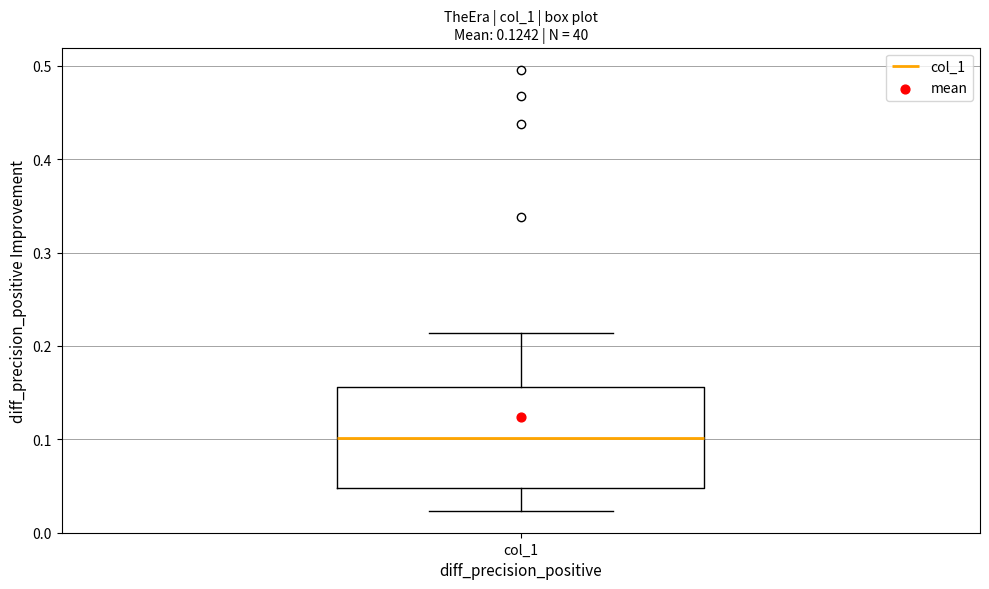

Read this box plot against the y-axis: the position of the median line, the range covered by the box, and the ends of both whiskers. The values are not printed on the chart, so give them approximately, as read against the axis.

median 0.10, box 0.05 to 0.16, whiskers 0.02 to 0.21